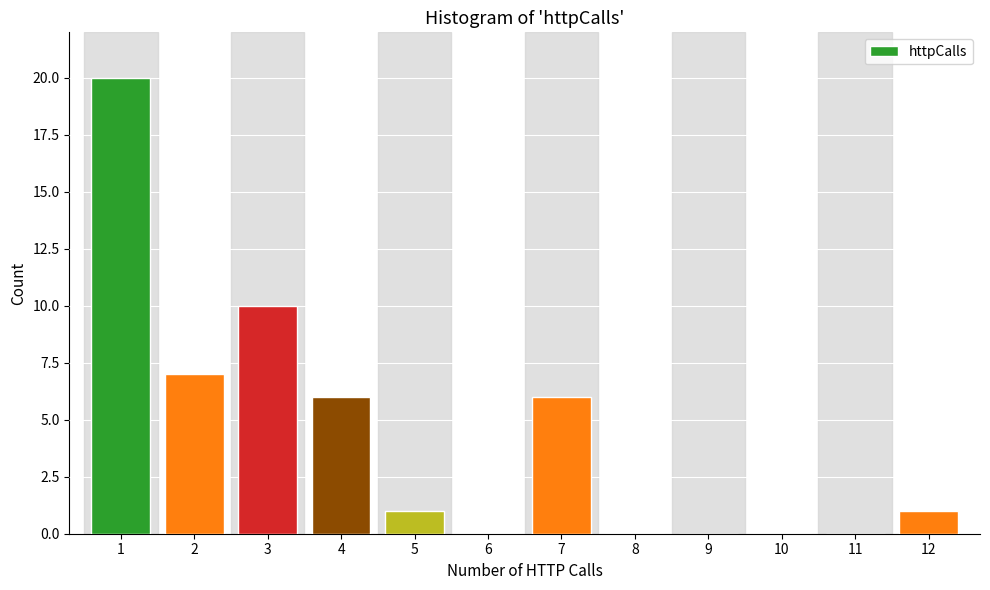

Reading left to right, extract all data points from this chart.

1=20	2=7	3=10	4=6	5=1	6=0	7=6	8=0	9=0	10=0	11=0	12=1